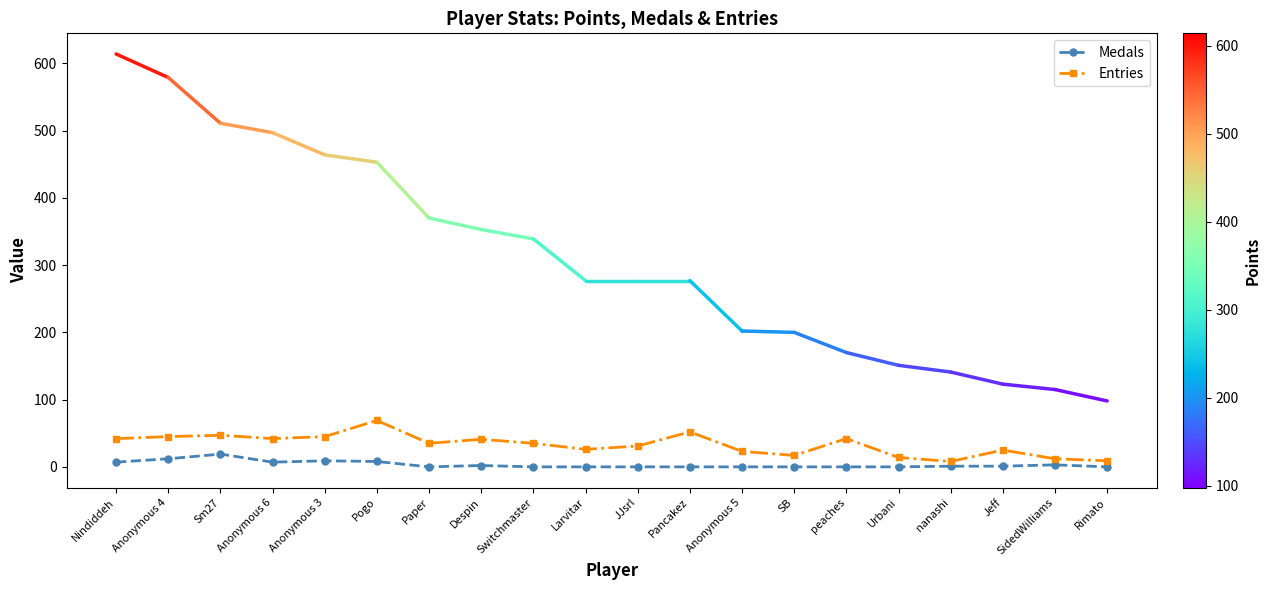

Does the chart display data point markers on the line(s)?

Yes